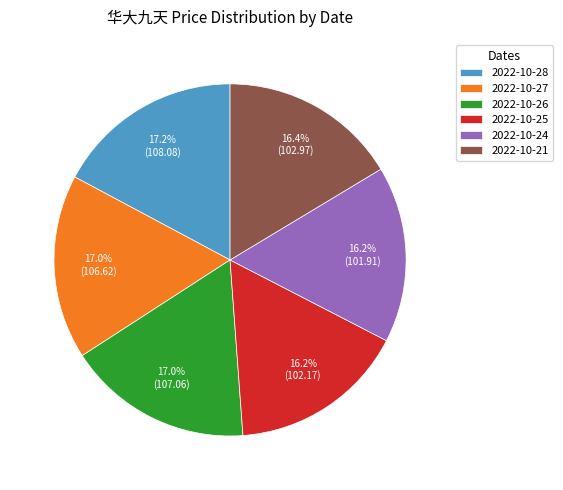

Approximately how many times larger is the value at 2022-10-25 compared to 2022-10-21?

1.0